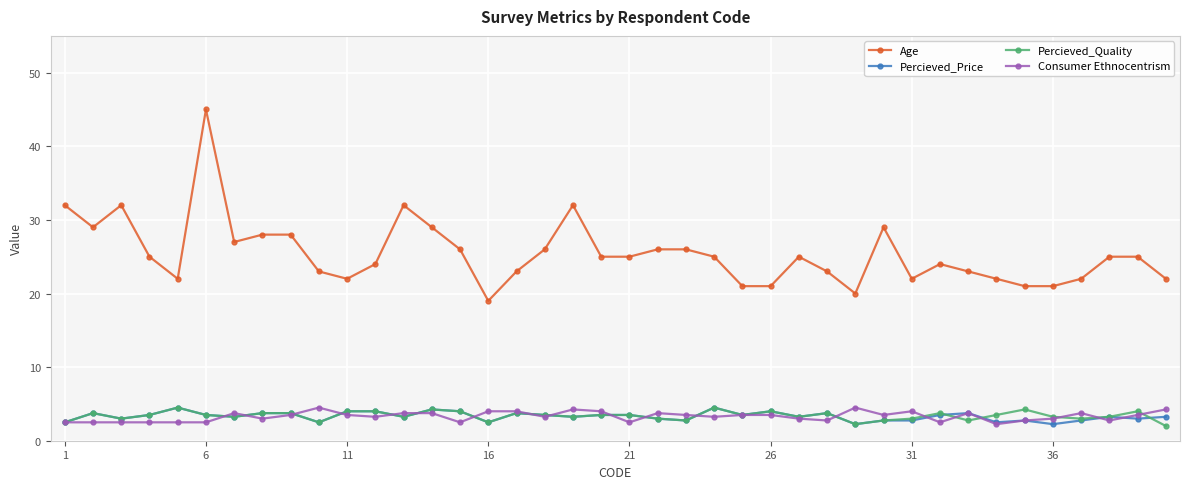

True or false: Consumer Ethnocentrism has more than 1 points higher than both neighbors.

True